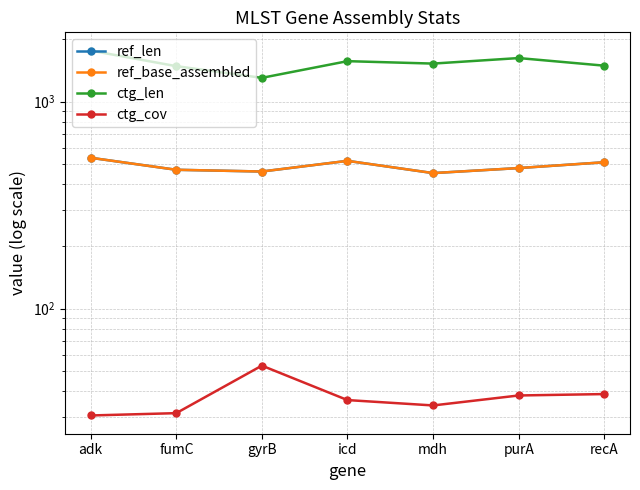

How many data points does each series have?

7